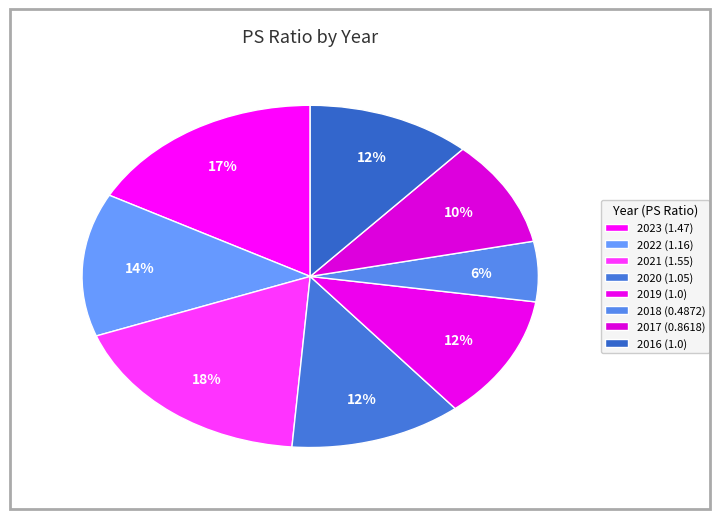

How many segments does this pie chart have?

8